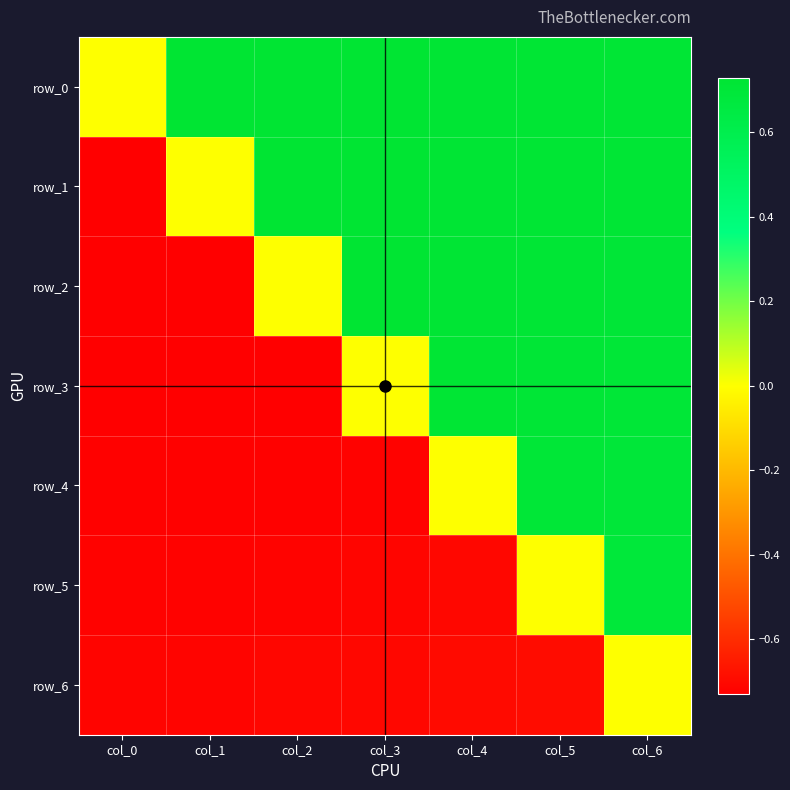

Which category has the highest value across all series?

col_1